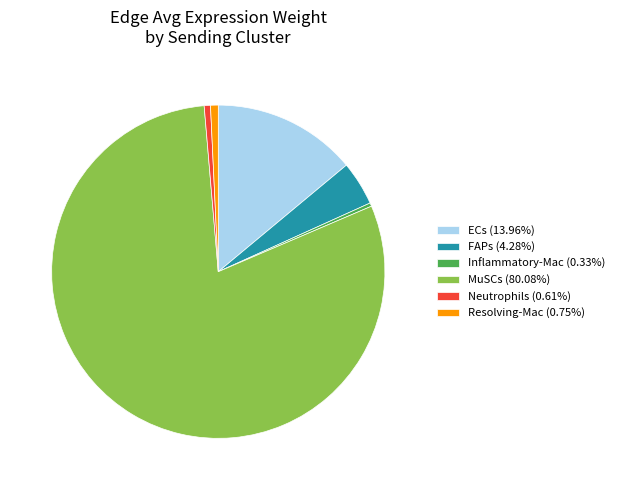

Which has a higher value, FAPs or Inflammatory-Mac?

FAPs